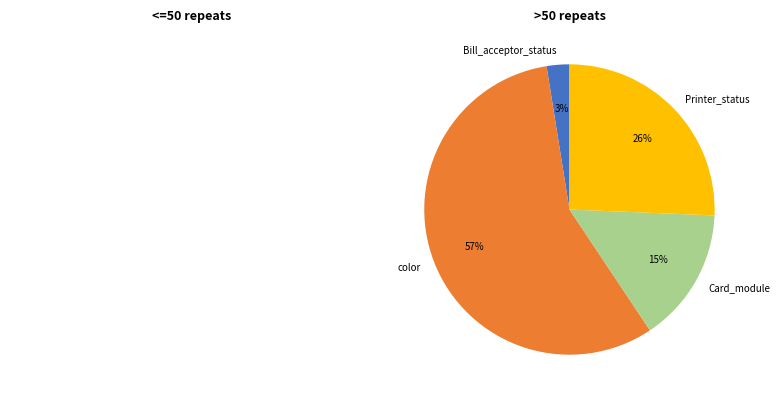

Is it true that color is 70% of the pie?

False